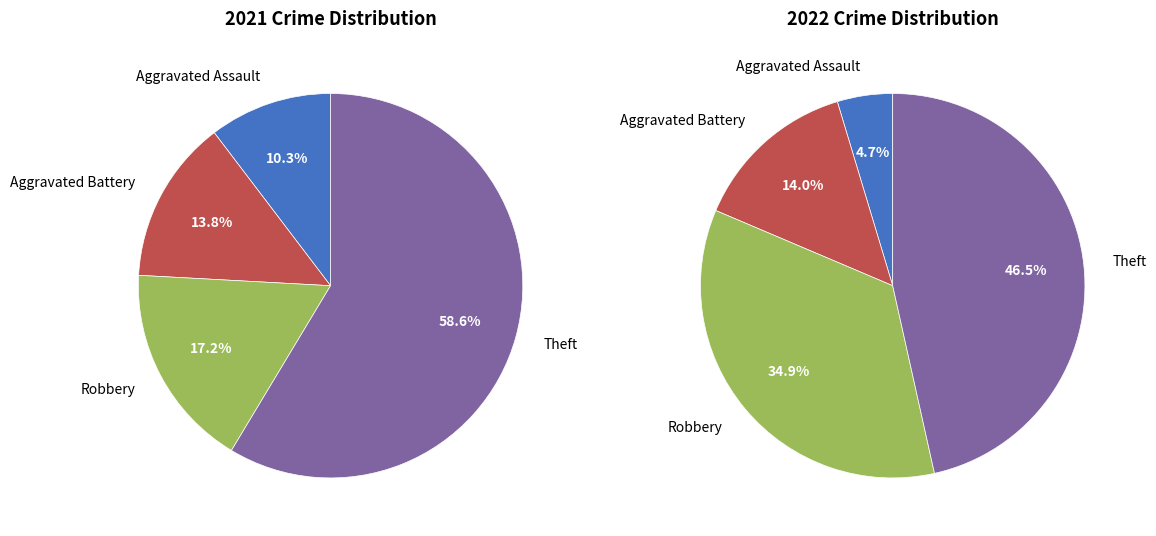

Rank the series by their average value, from highest to lowest.

values_2022, values_2021